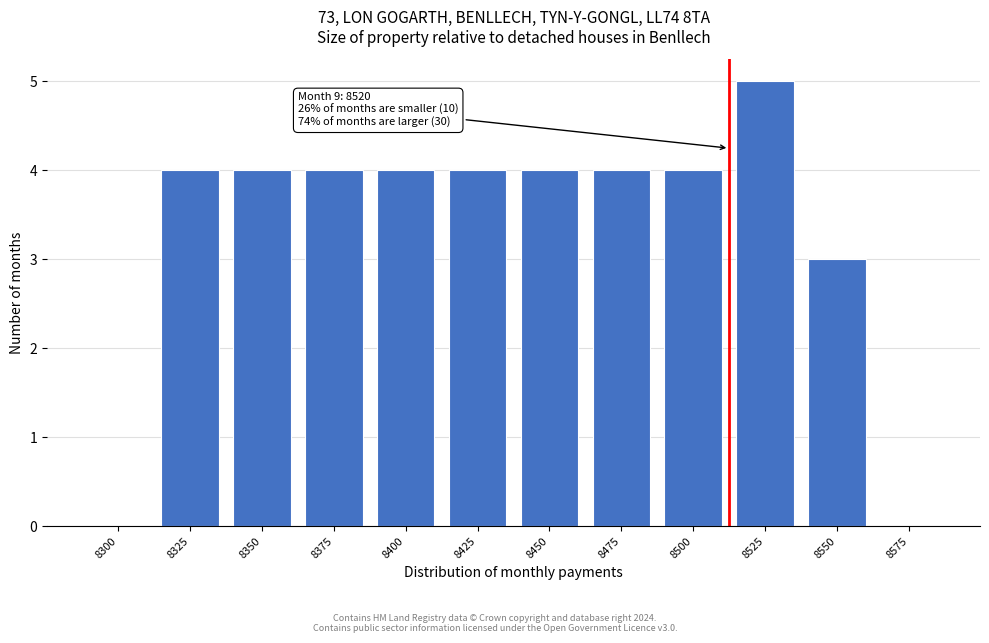

Reading right to left, what are all the values shown in this chart?

8575=0	8550=3	8525=5	8500=4	8475=4	8450=4	8425=4	8400=4	8375=4	8350=4	8325=4	8300=0